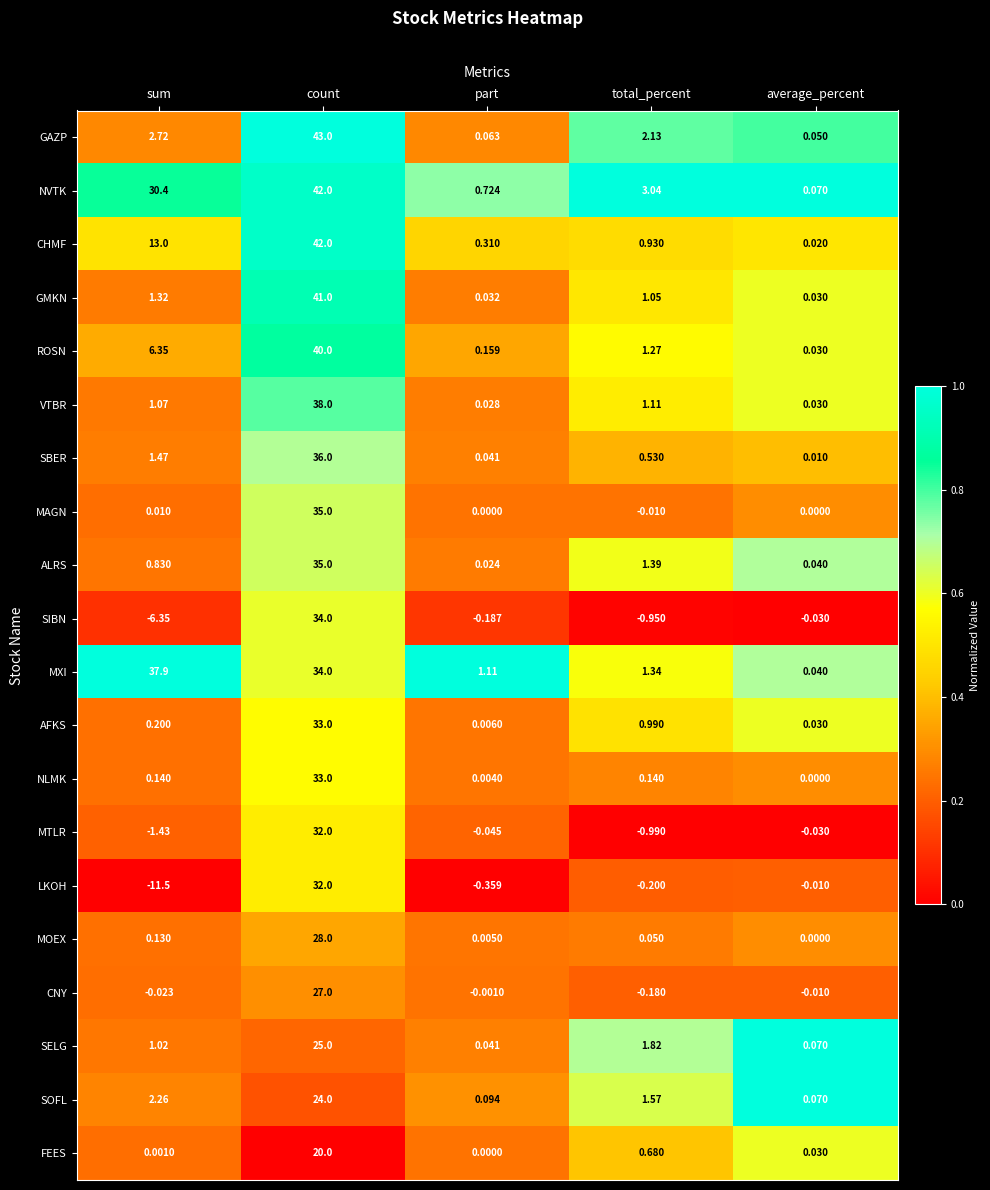

What is the difference between the highest and lowest values at count?

23.0